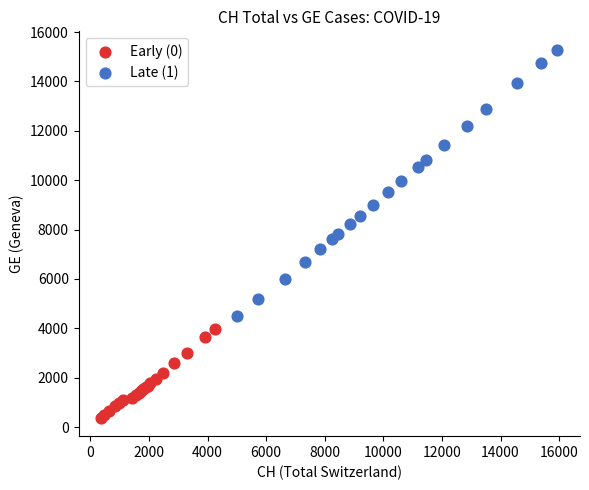

Which series contains the highest Y value?

Late (1)